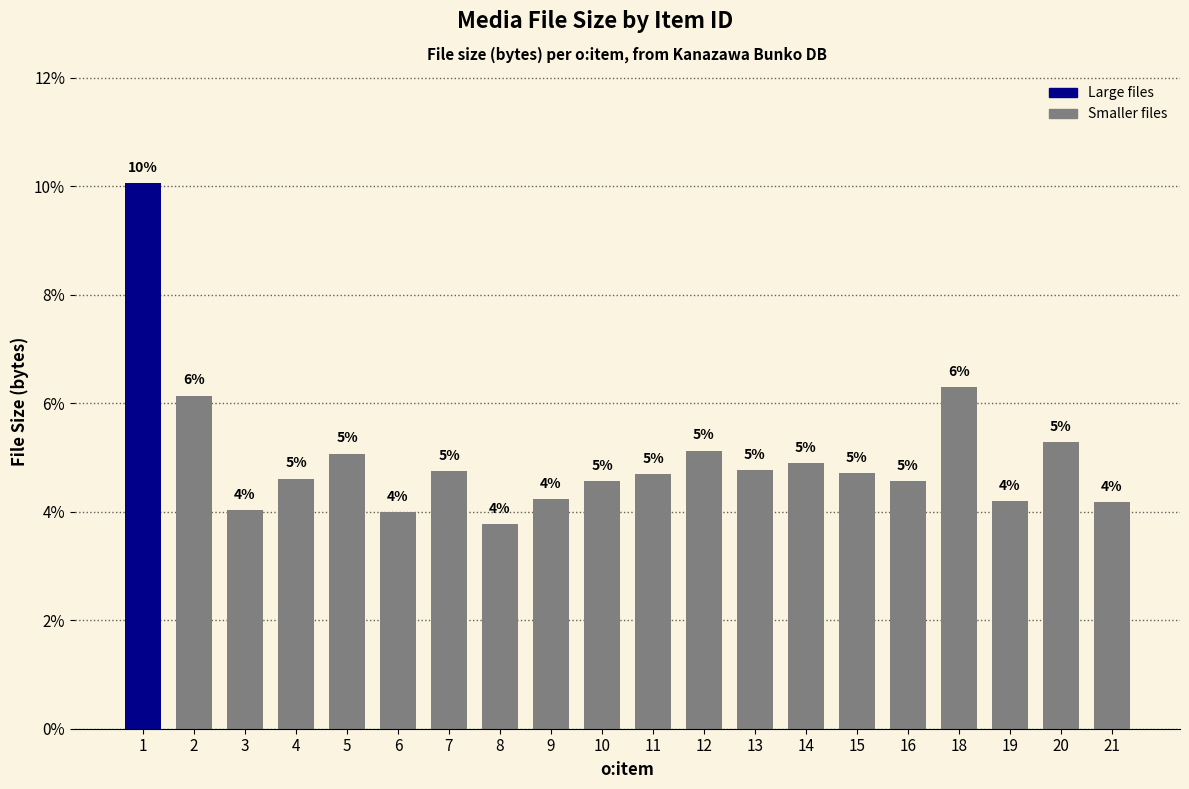

Does the chart contain any negative values?

No